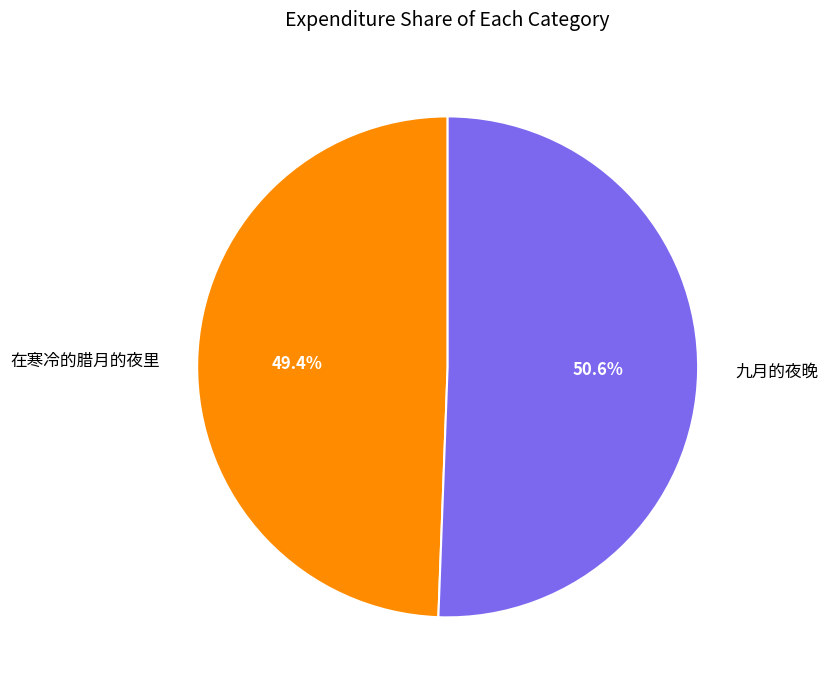

What portion of the pie excludes 在寒冷的腊月的夜里?

50.6%